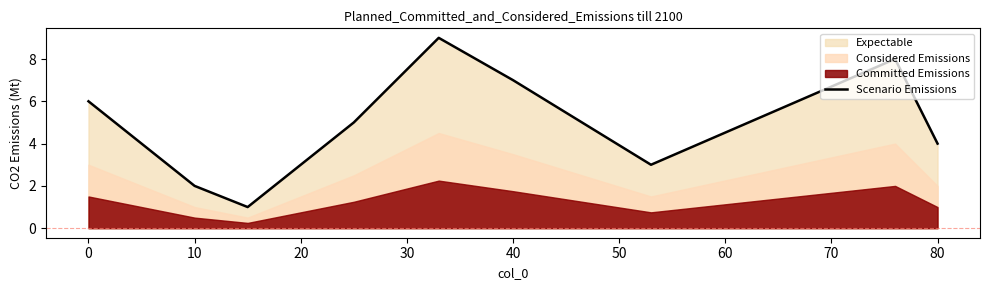

True or false: Scenario Emissions has a value of 6 at 0.

True